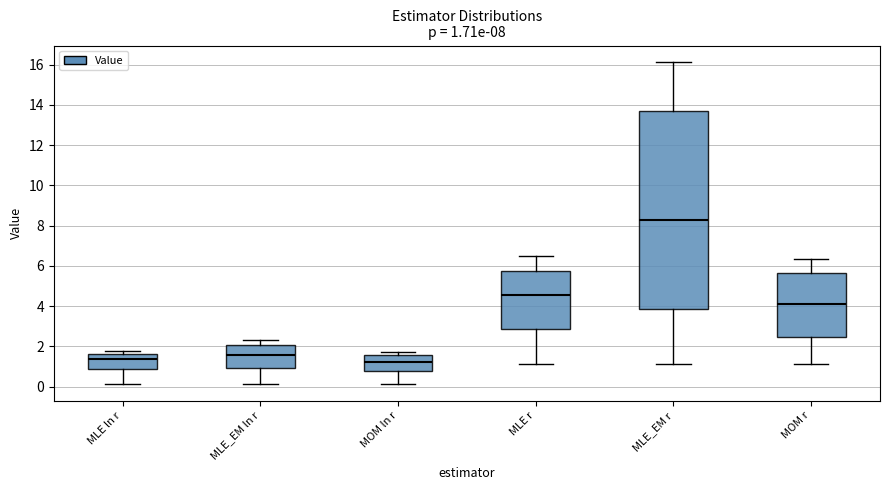

Which box is the tallest, from its lower edge to its upper edge?

MLE_EM r